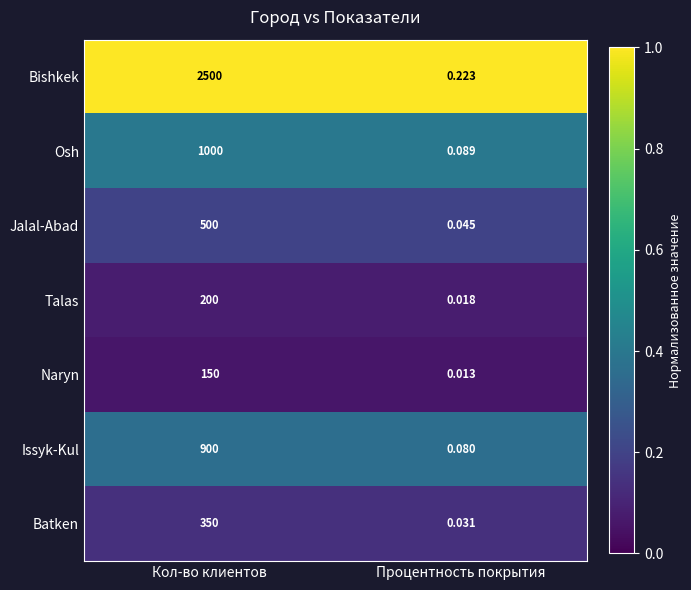

Which series changed the most between Кол-во клиентов and Процентность покрытия?

Bishkek